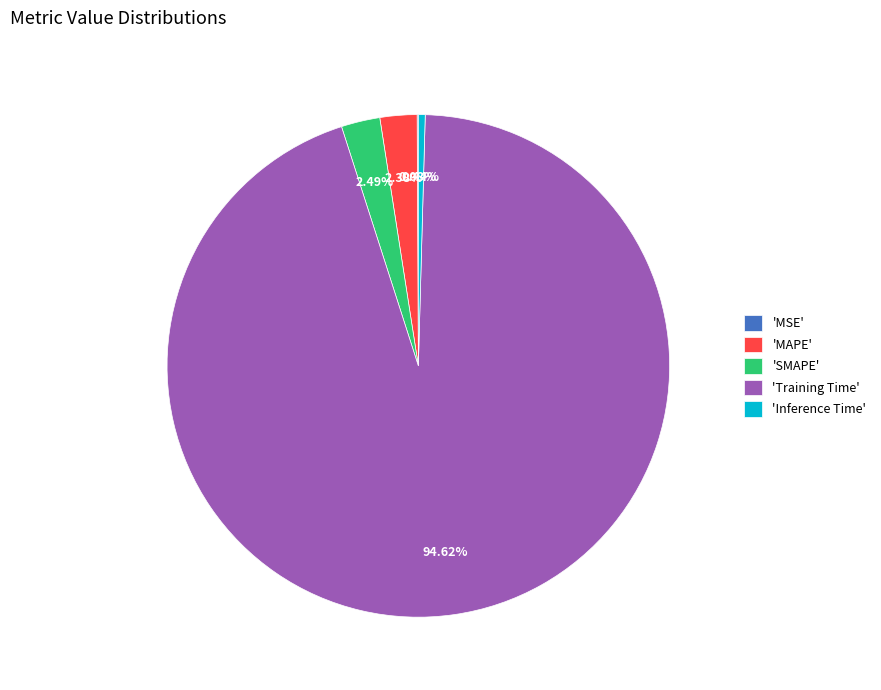

Between 'SMAPE' and 'Inference Time', which is larger?

'SMAPE'